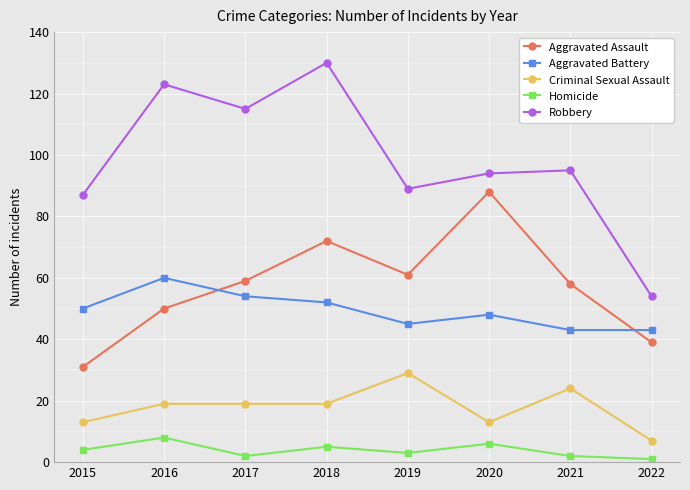

True or false: Aggravated Assault has a value of 61 at 2019.

True